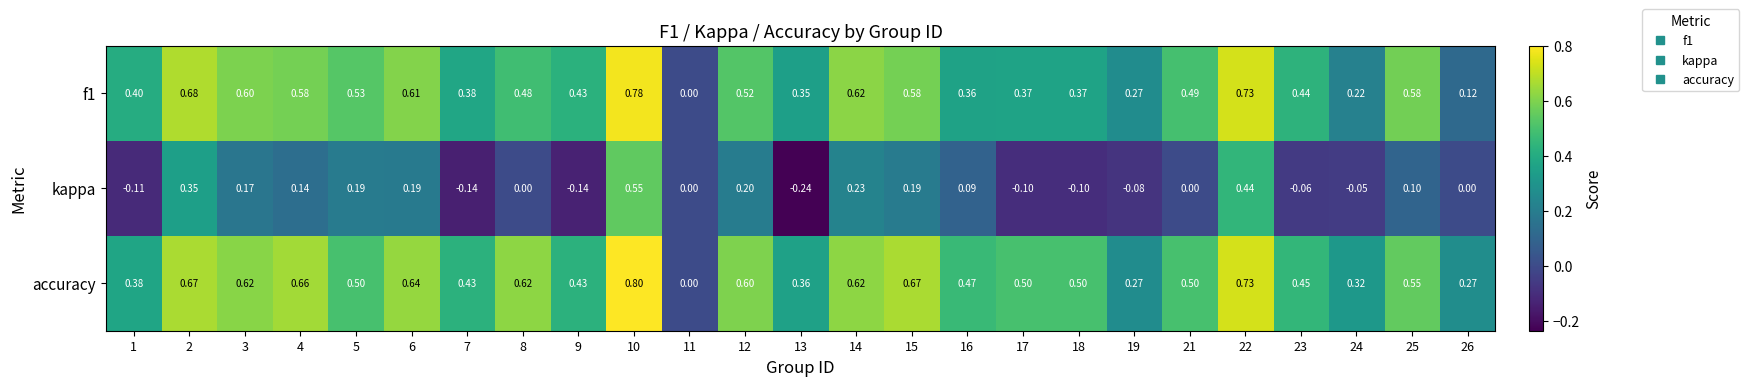

Which series has the widest spread of values?

accuracy